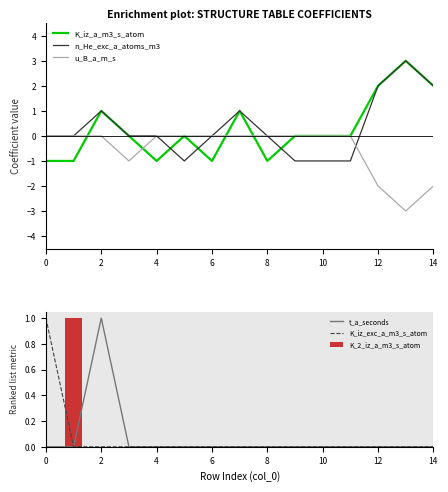

How many values in t_a_seconds are above zero?

1